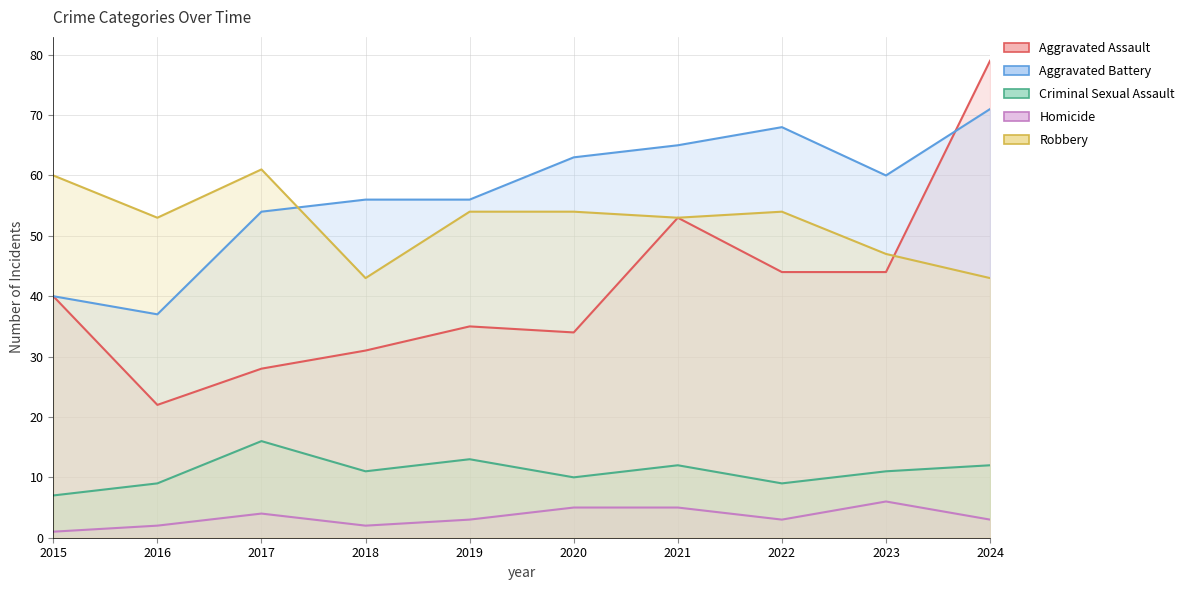

Between which two adjacent categories do Aggravated Battery and Robbery first intersect?

2017 and 2018